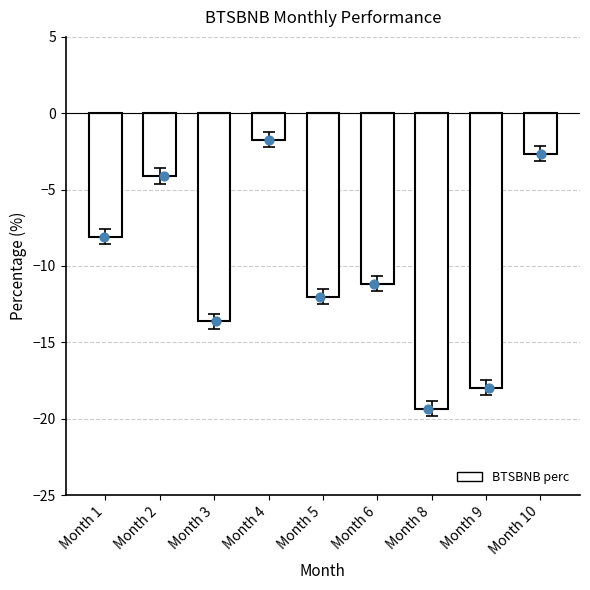

What is the change in value from Month 4 to Month 10?

-0.9